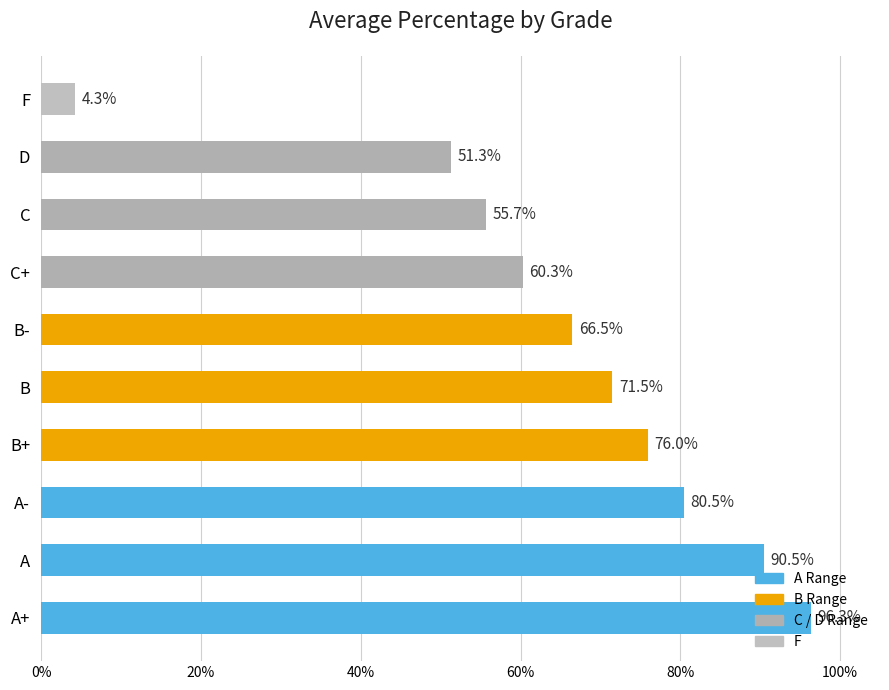

Rank the categories by value from highest to lowest.

A+, A, A-, B+, B, B-, C+, C, D, F